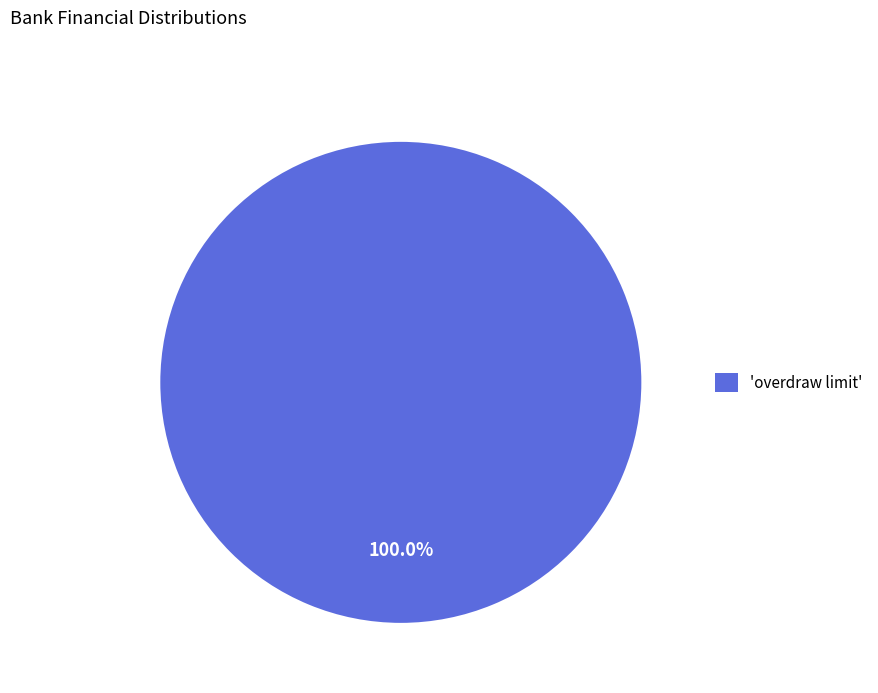

Rank the categories by value from highest to lowest.

'overdraw limit'